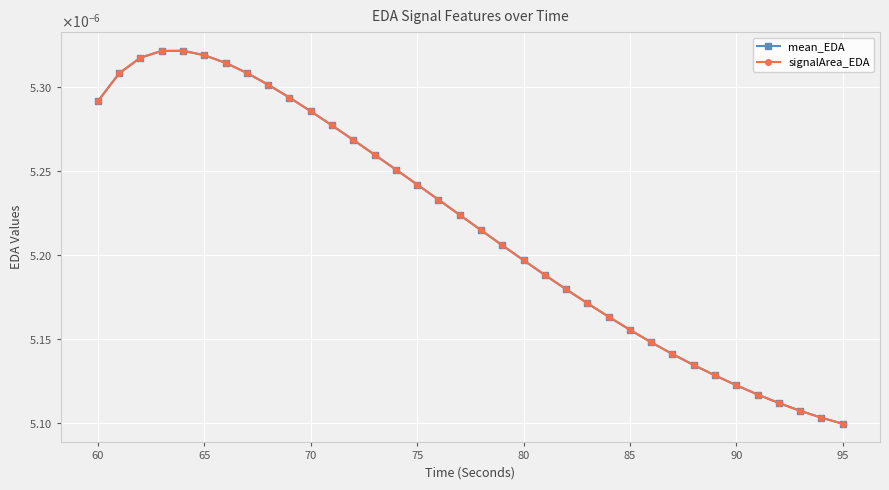

Which series has the widest spread of values?

signalArea_EDA